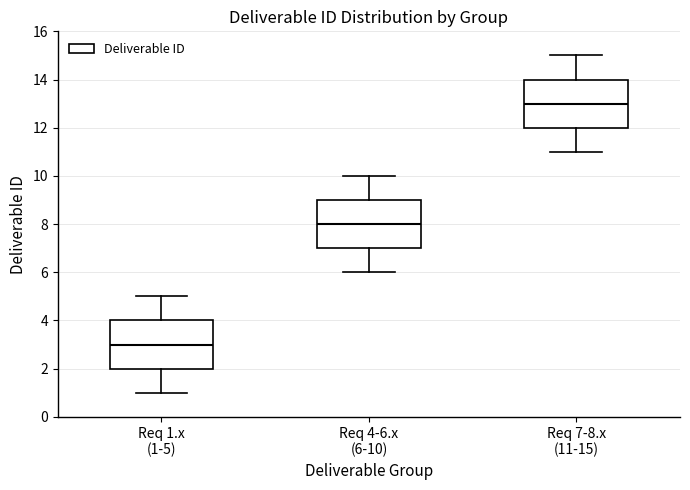

Which box's median line is the highest?

Req 7-8.x (11-15)